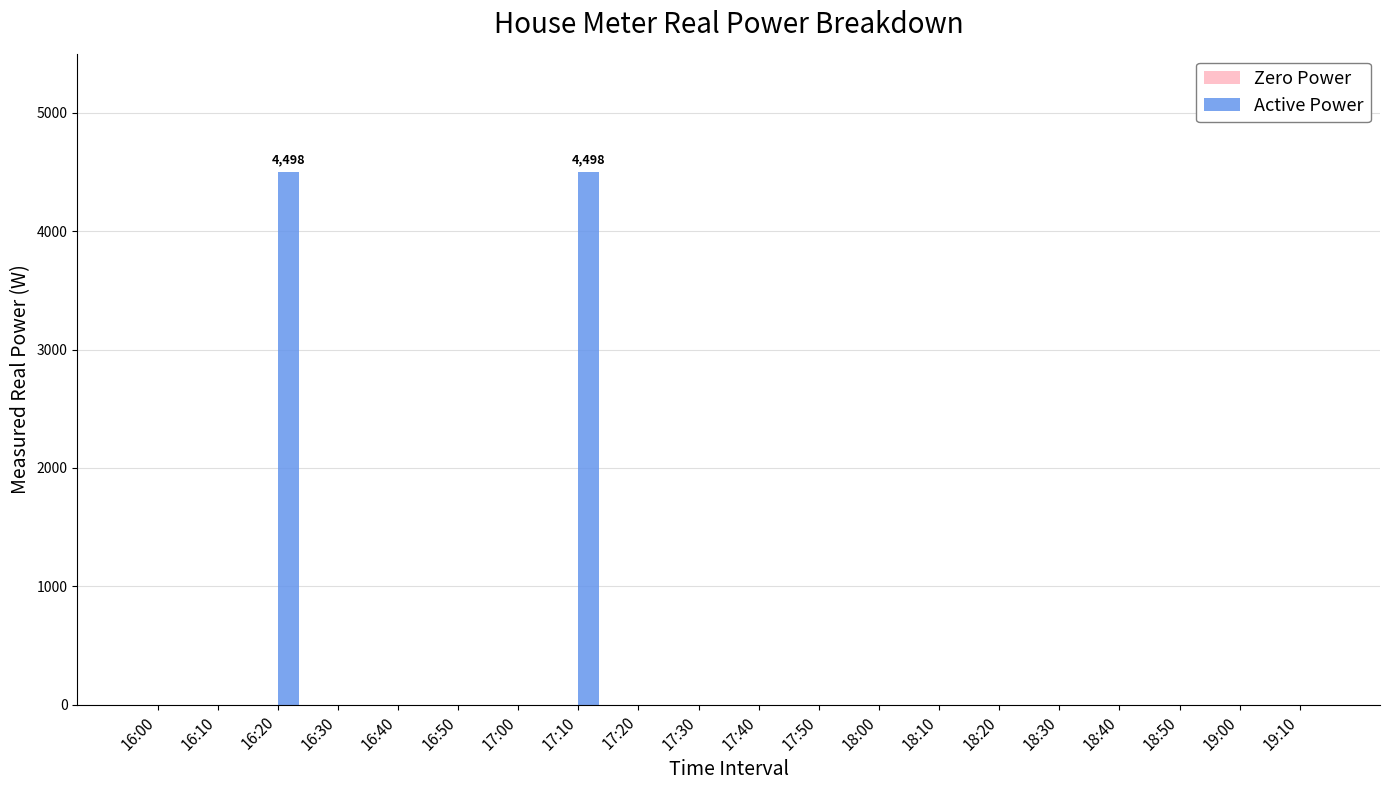

Does the chart contain stacked bars?

No